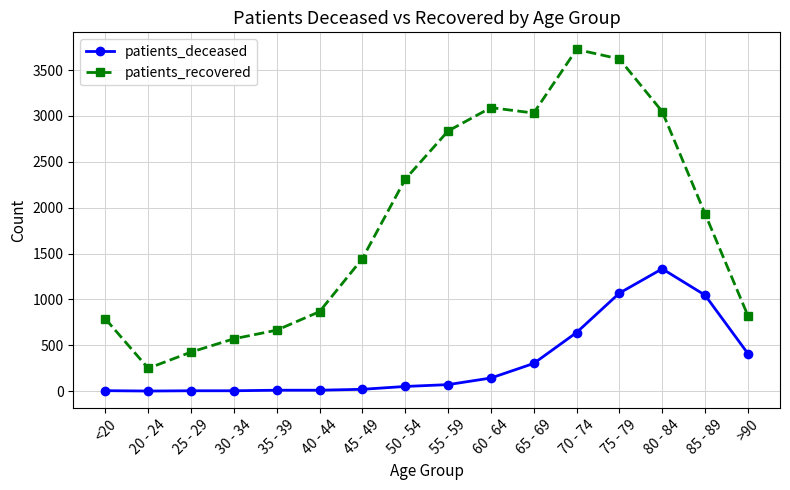

What is the sum of all patients_deceased values?

5104